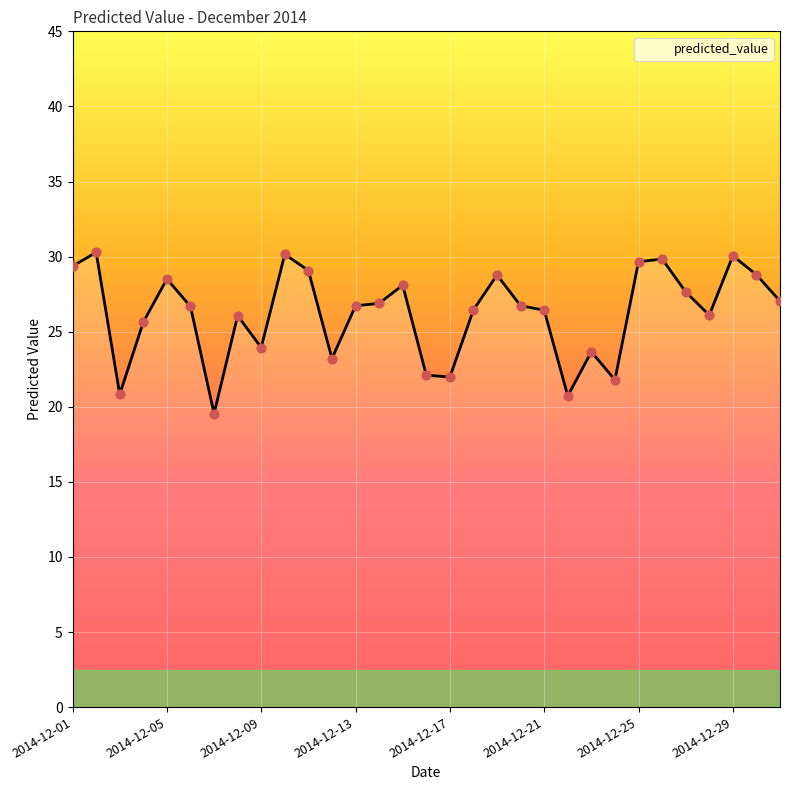

What is the greatest value displayed?

30.3